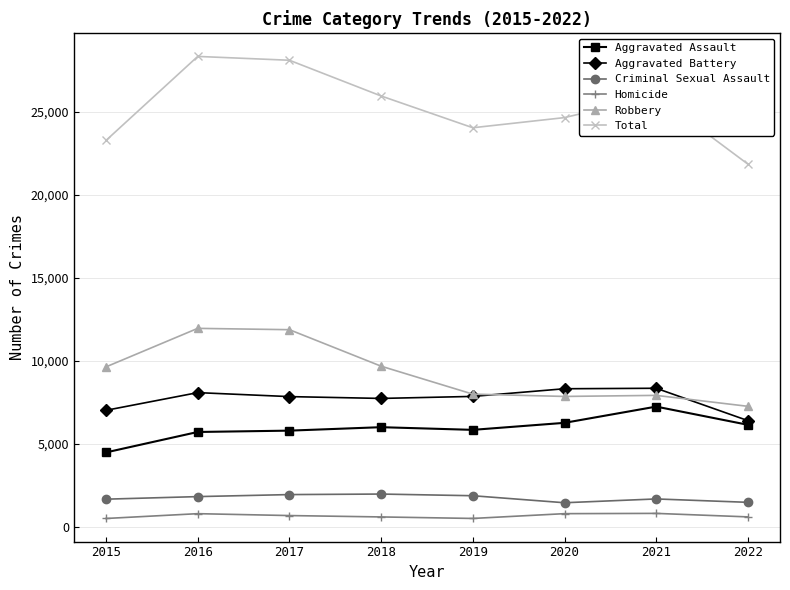

What is the difference between the Aggravated Assault values at 2017 and 2016?

81